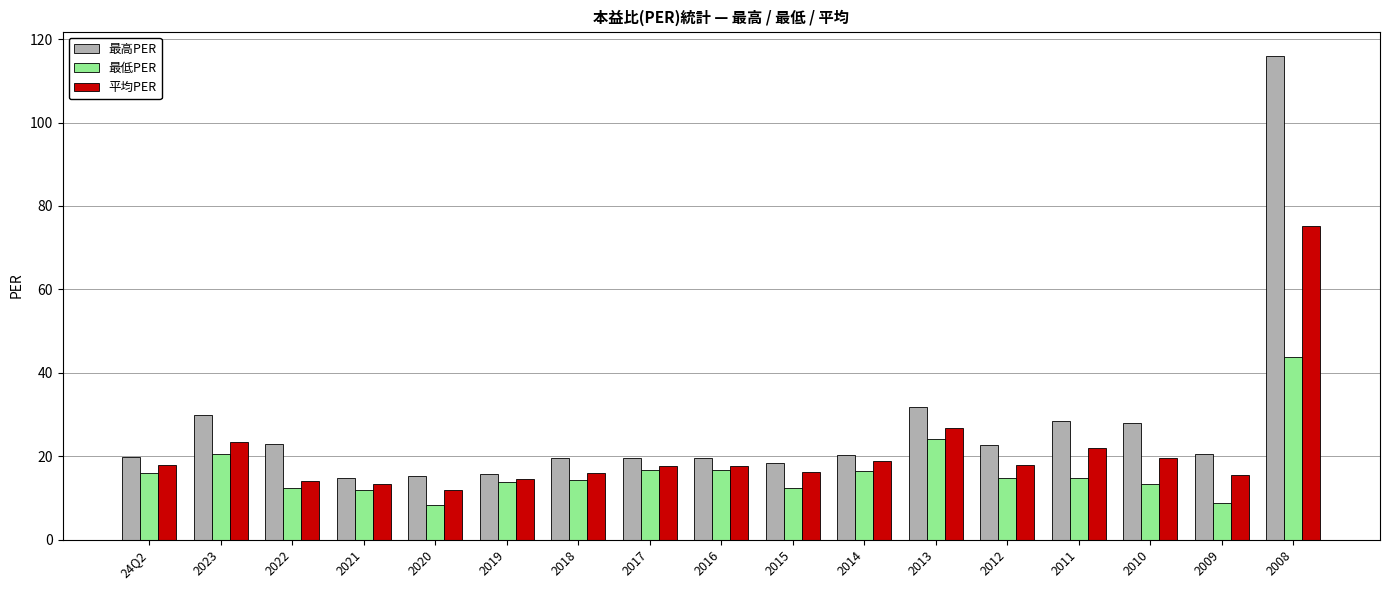

At which label is 平均PER closest to 43?

2013